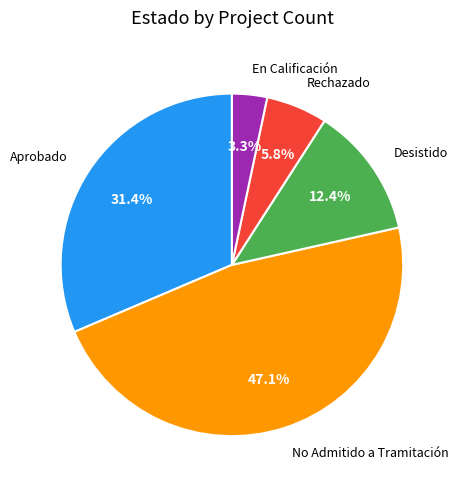

To the nearest percent, what is the difference between the largest and smallest slice percentages?

44%